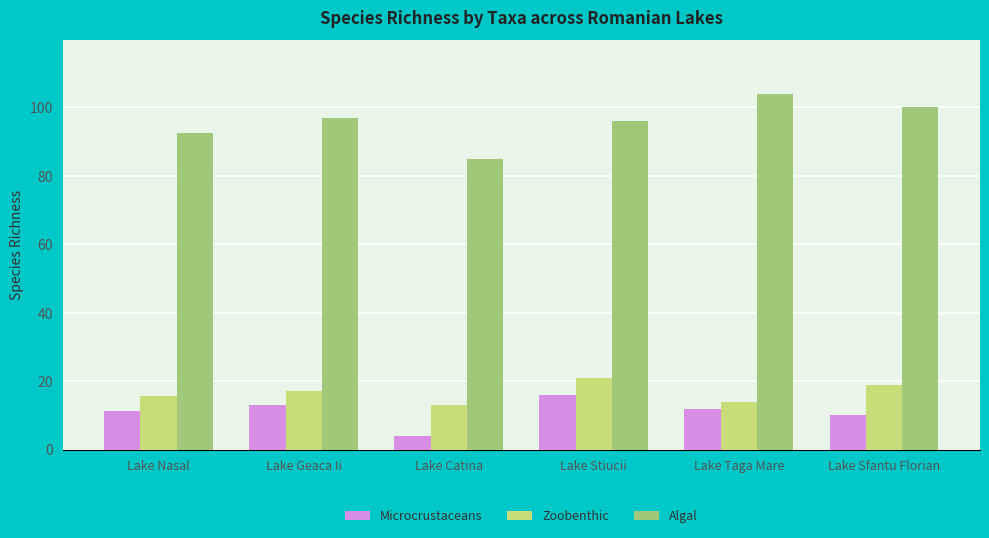

Between Lake Nasal and Lake Sfantu Florian, which series saw the biggest shift?

Algal